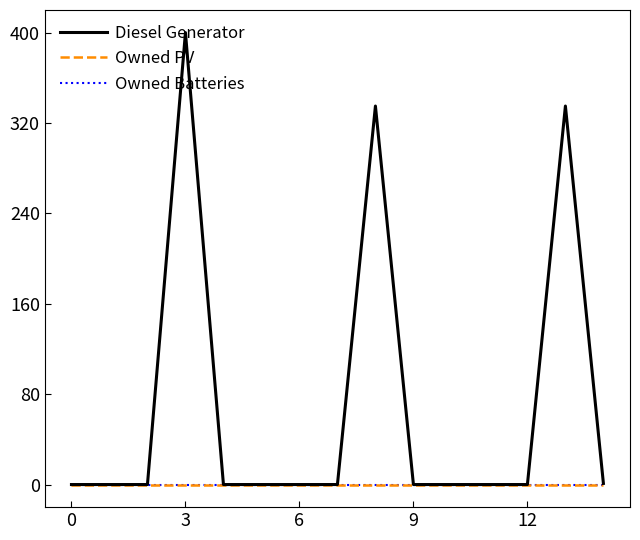

Is this an area chart (filled region under the line)?

No